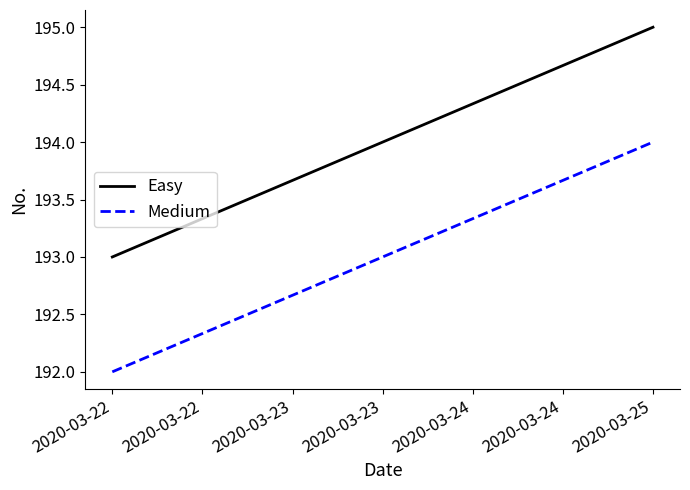

At how many categories does at least one series exceed 193?

1